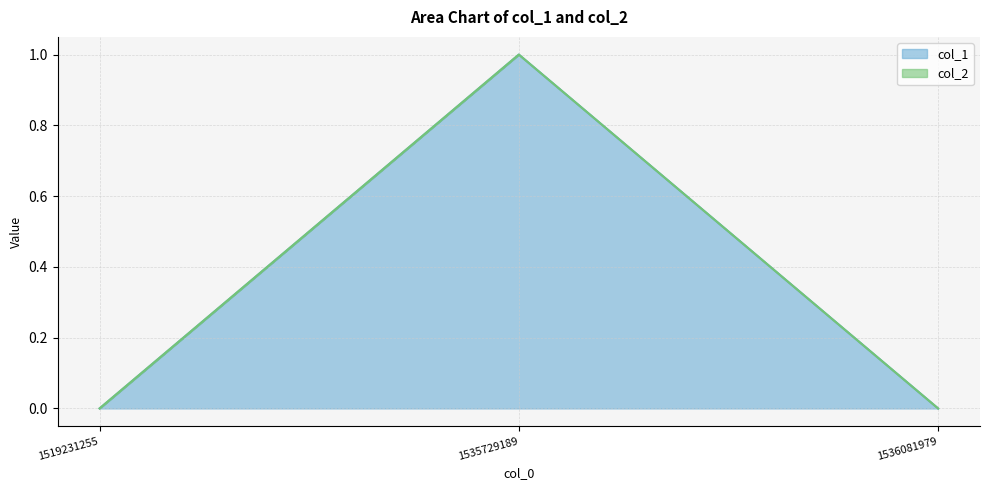

Reading left to right, list all the values displayed in this chart.

0	1	0